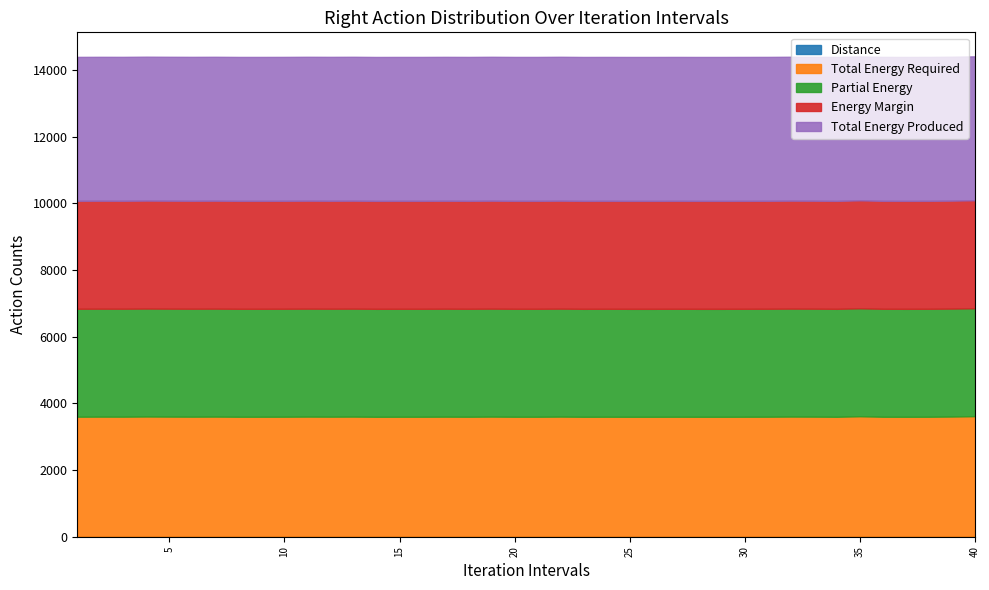

True or false: Distance and Total Energy Produced cross at least once.

False